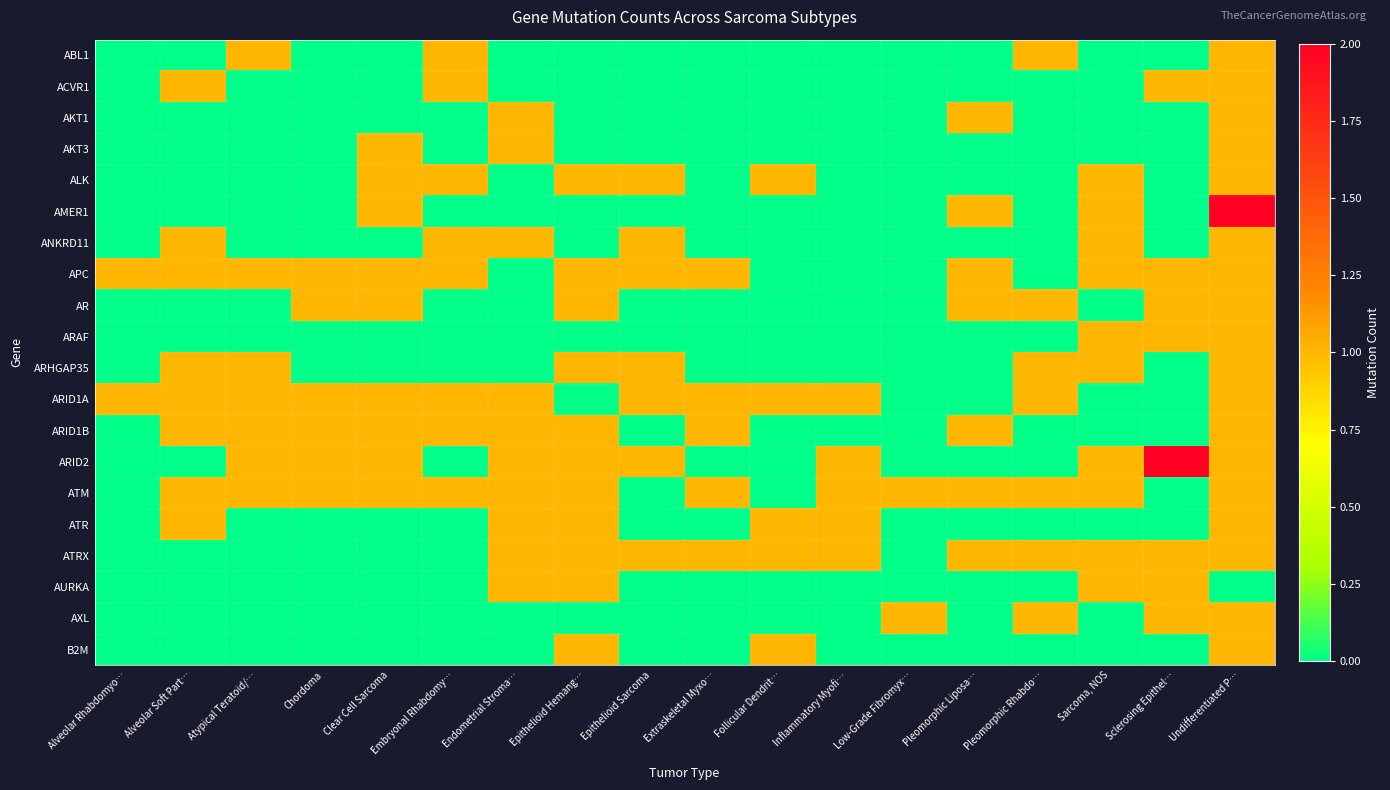

How many distinct data groups are displayed?

20